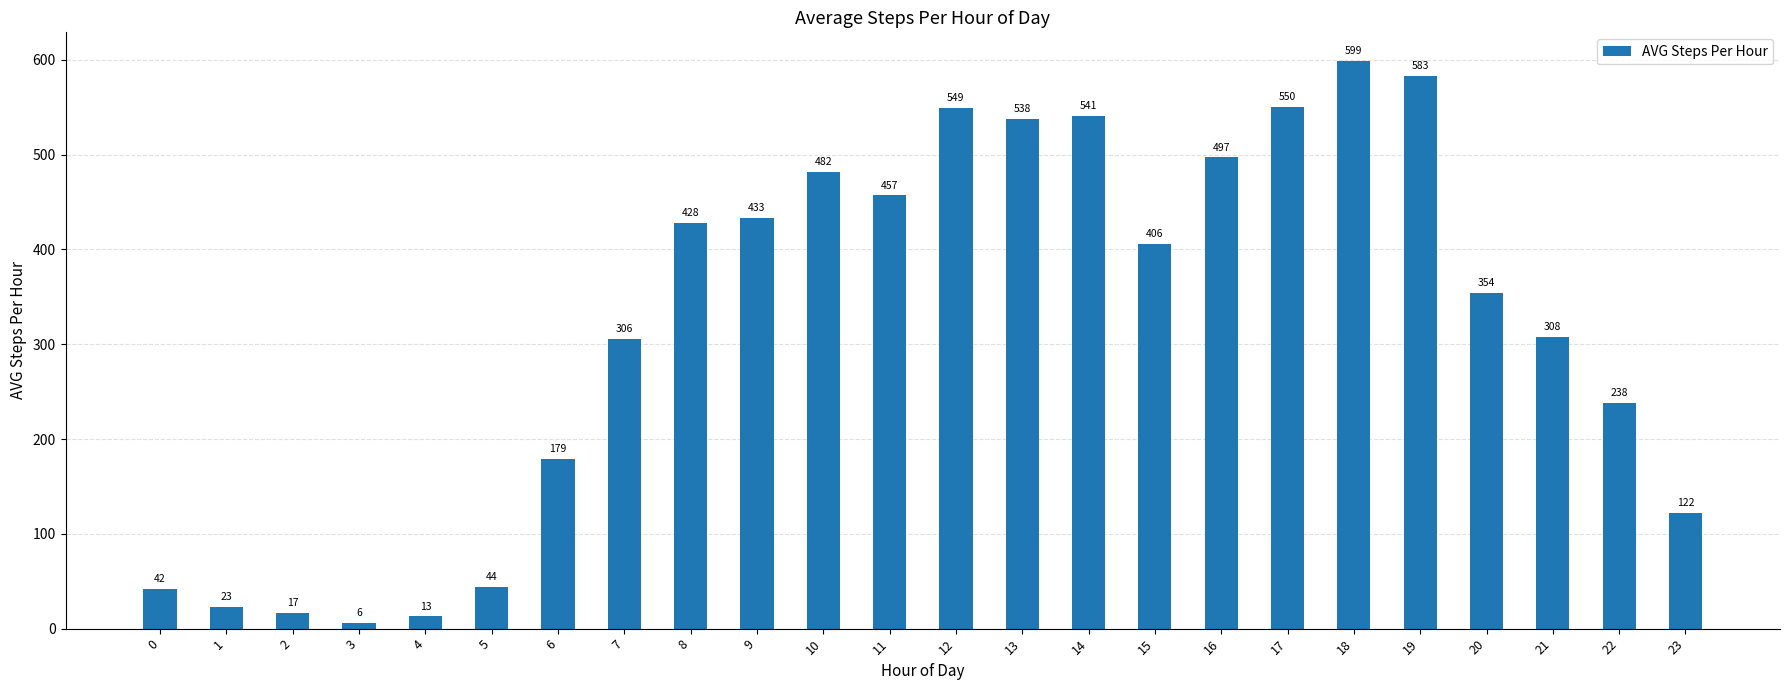

How many distinct data groups are displayed?

1